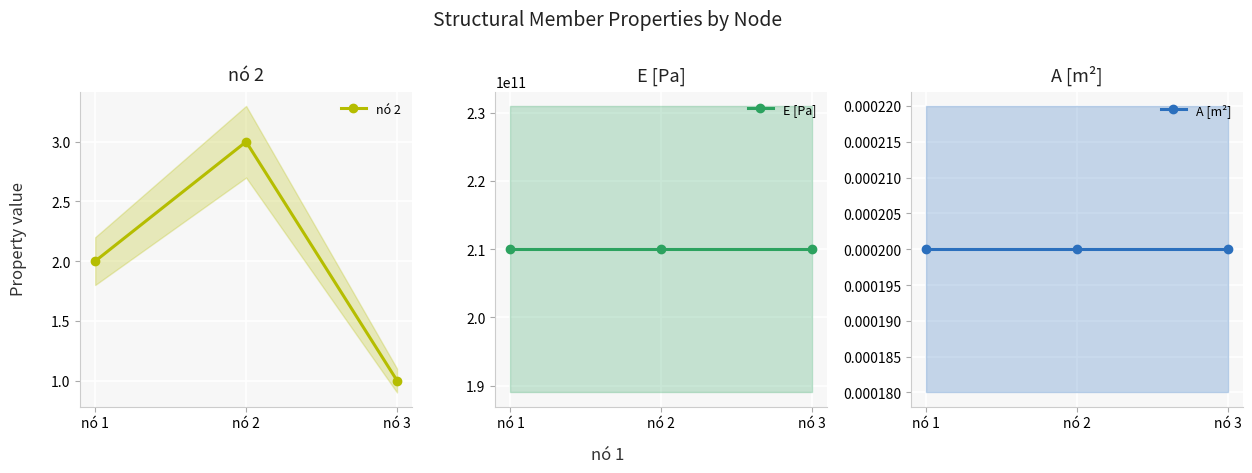

Which series has the largest range (max minus min)?

nó 2